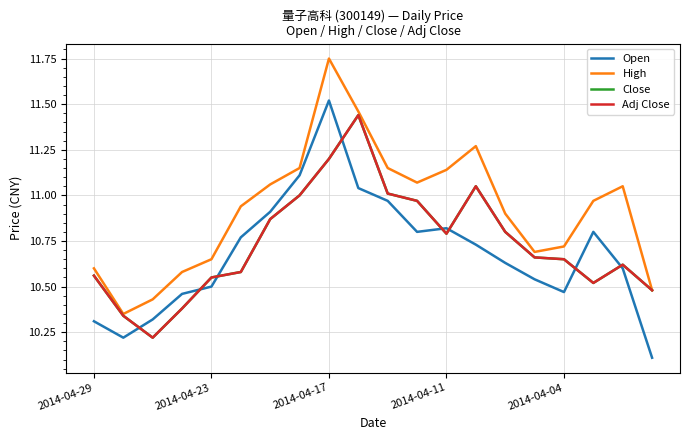

Is this an area chart (filled region under the line)?

No